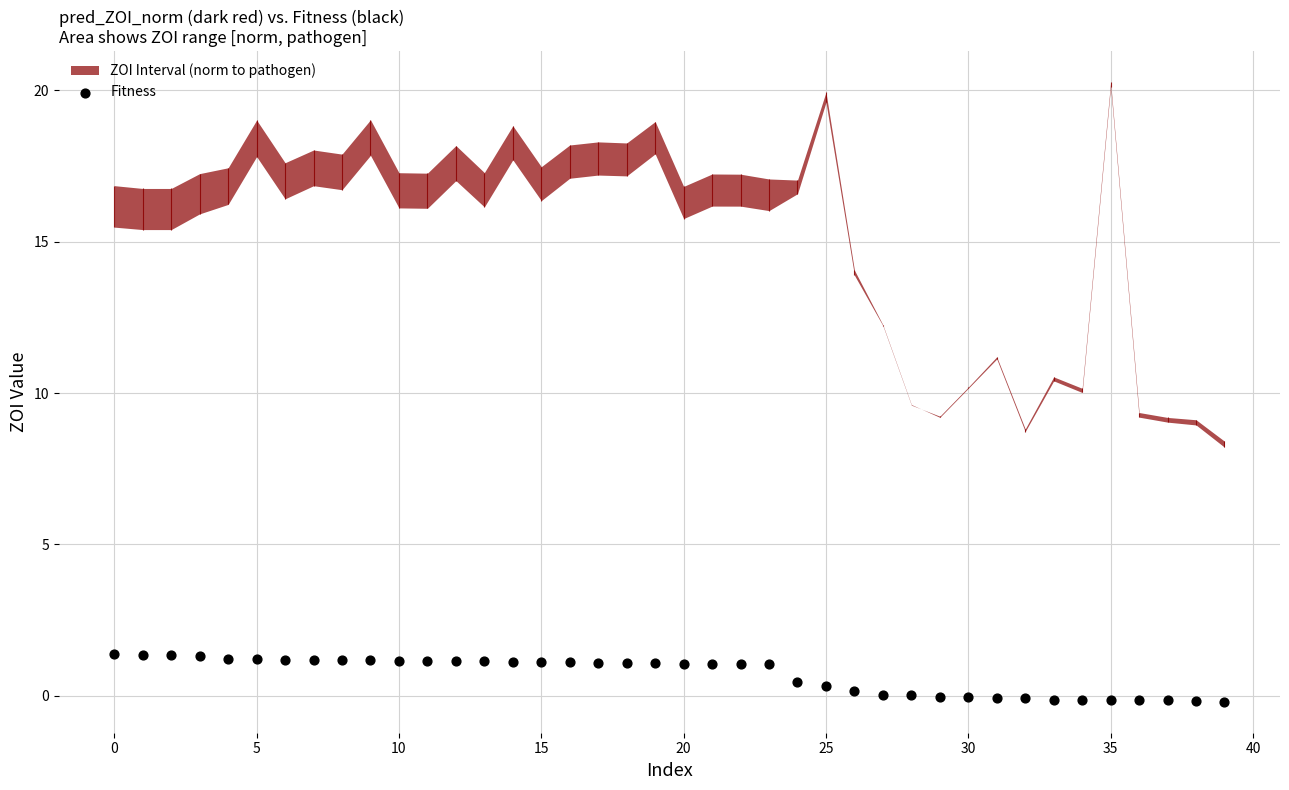

What is the change in value from 13 to 39?

-1.3